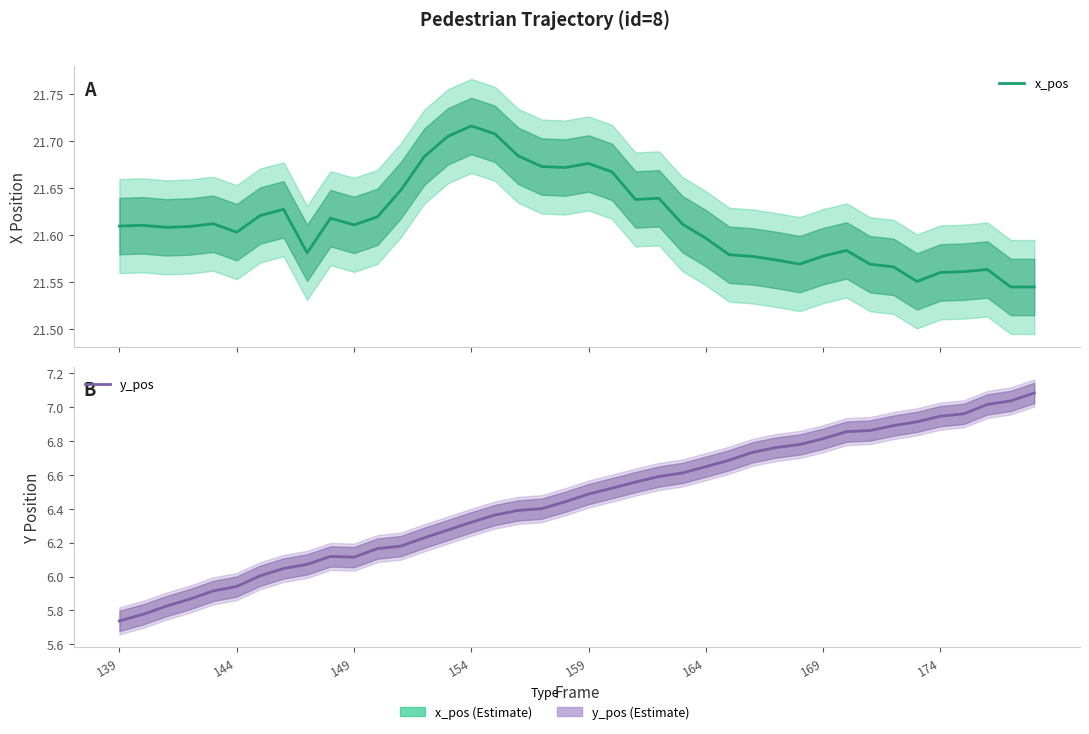

How many data points in y_pos are above 6?

34